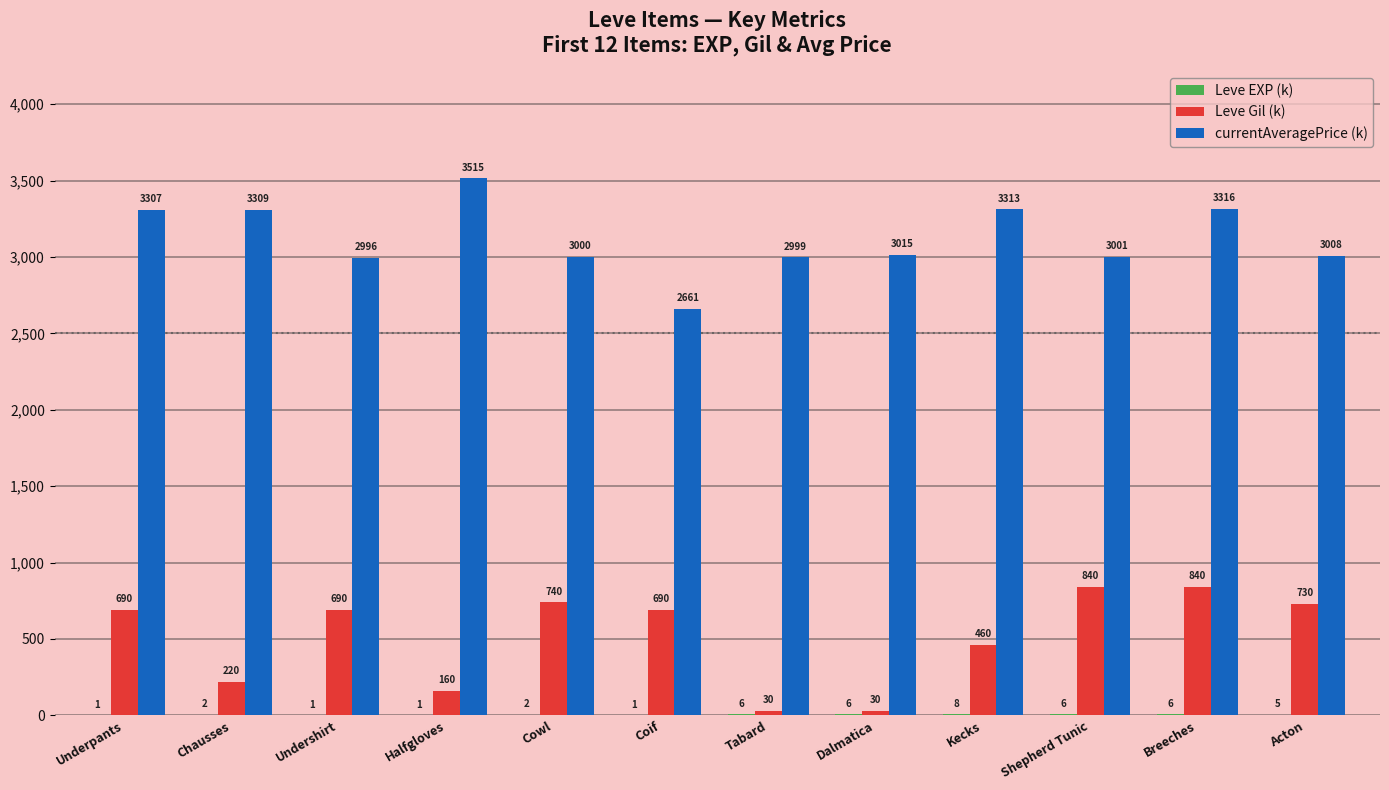

Which category has the highest value in the currentAveragePrice (k) series?

Halfgloves